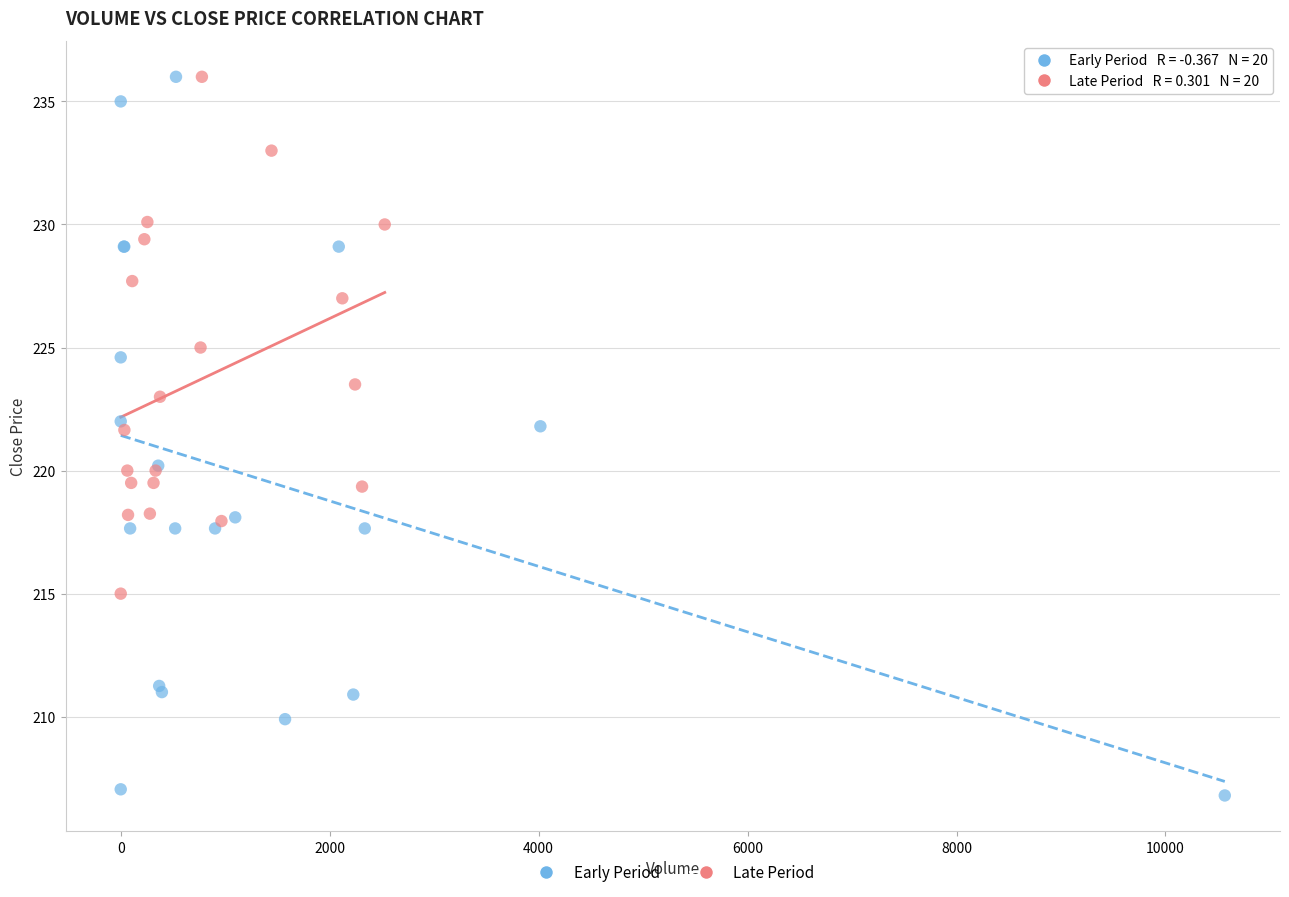

What are all the series names shown in the legend?

Early Period, Late Period